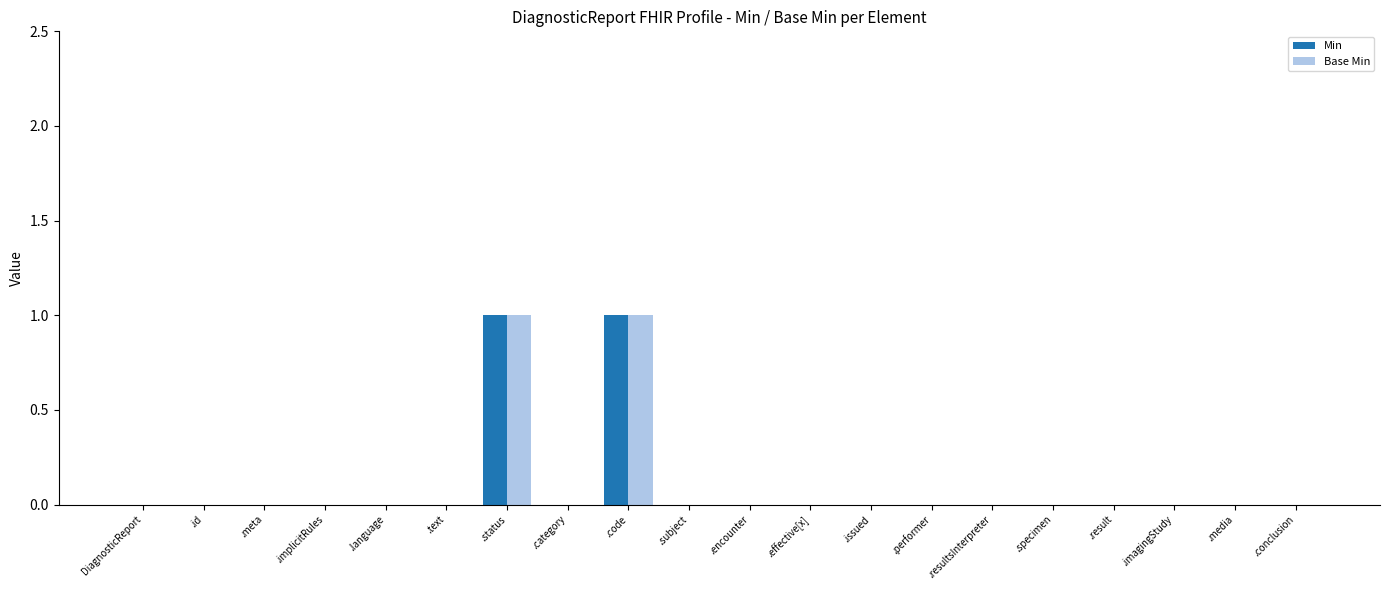

Is the value of Base Min at .encounter greater than the value of Min at .code?

No